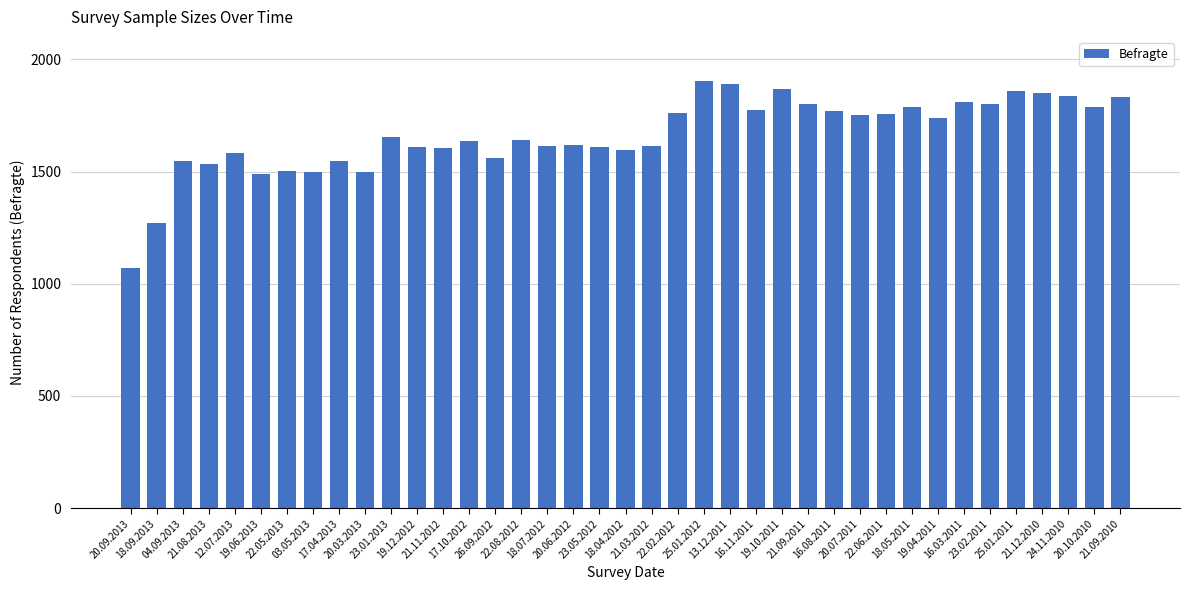

The value at 21.12.2010 is 1852. True or false?

True